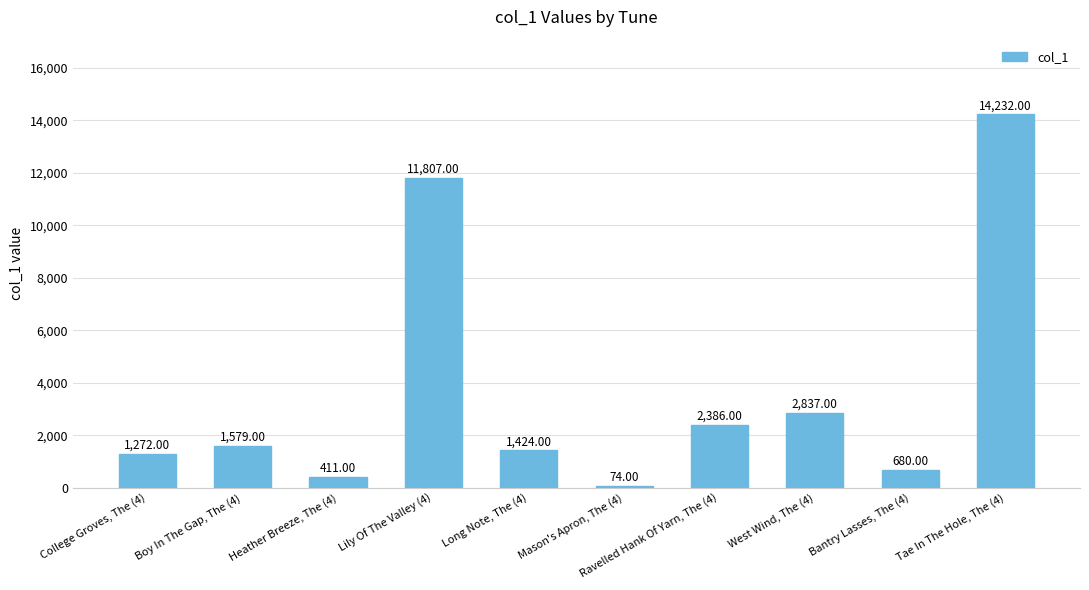

Rank the categories by value from lowest to highest.

Mason's Apron, The (4), Heather Breeze, The (4), Bantry Lasses, The (4), College Groves, The (4), Long Note, The (4), Boy In The Gap, The (4), Ravelled Hank Of Yarn, The (4), West Wind, The (4), Lily Of The Valley (4), Tae In The Hole, The (4)